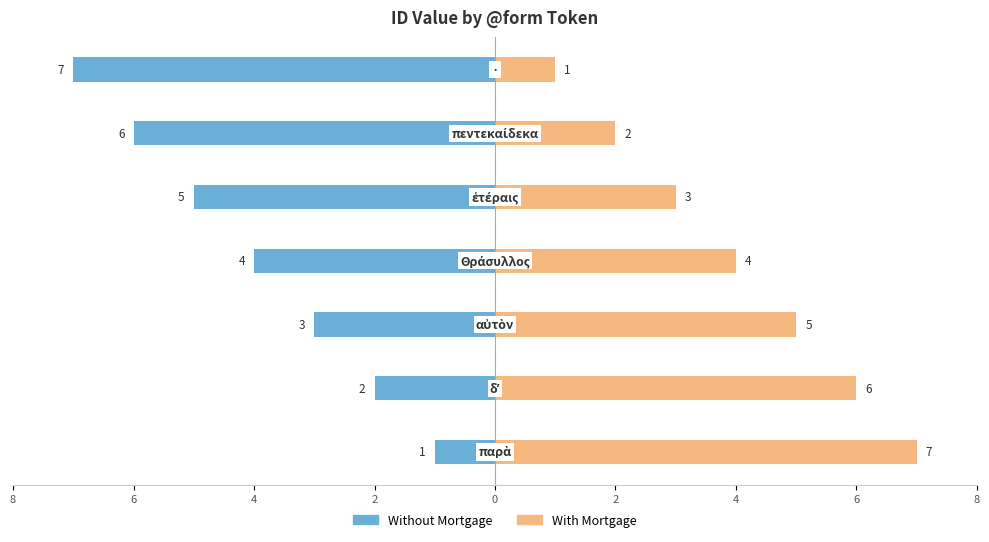

True or false: Without Mortgage has a value of -10 at 2.

False